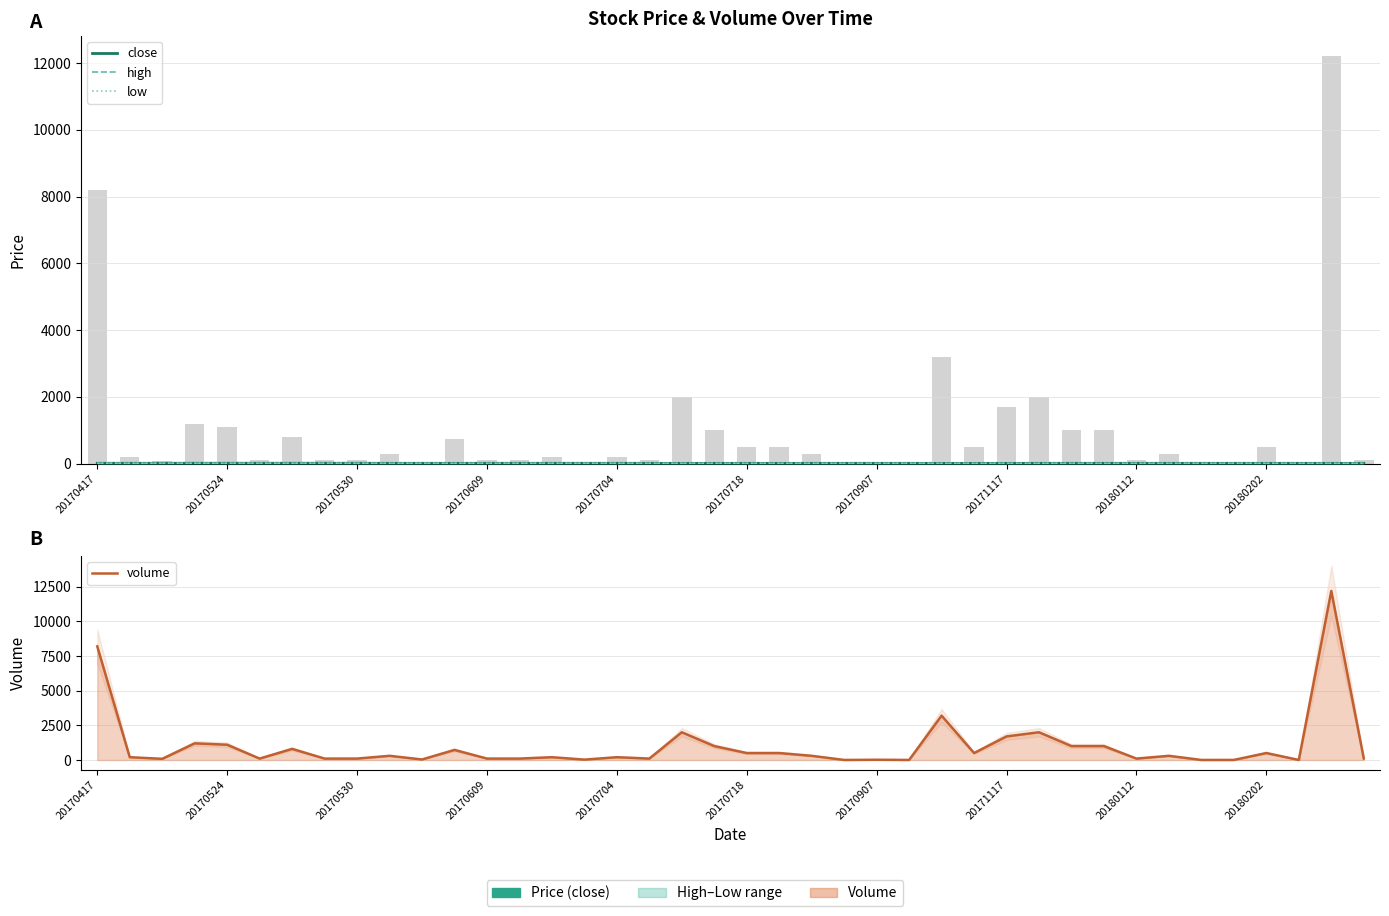

Does the chart contain any negative values?

No